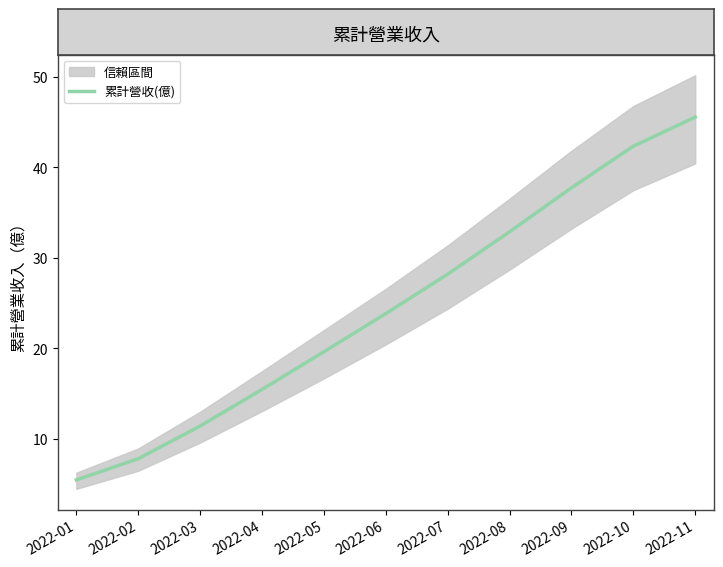

List the labels in order of value, smallest first.

2022-01, 2022-02, 2022-03, 2022-04, 2022-05, 2022-06, 2022-07, 2022-08, 2022-09, 2022-10, 2022-11